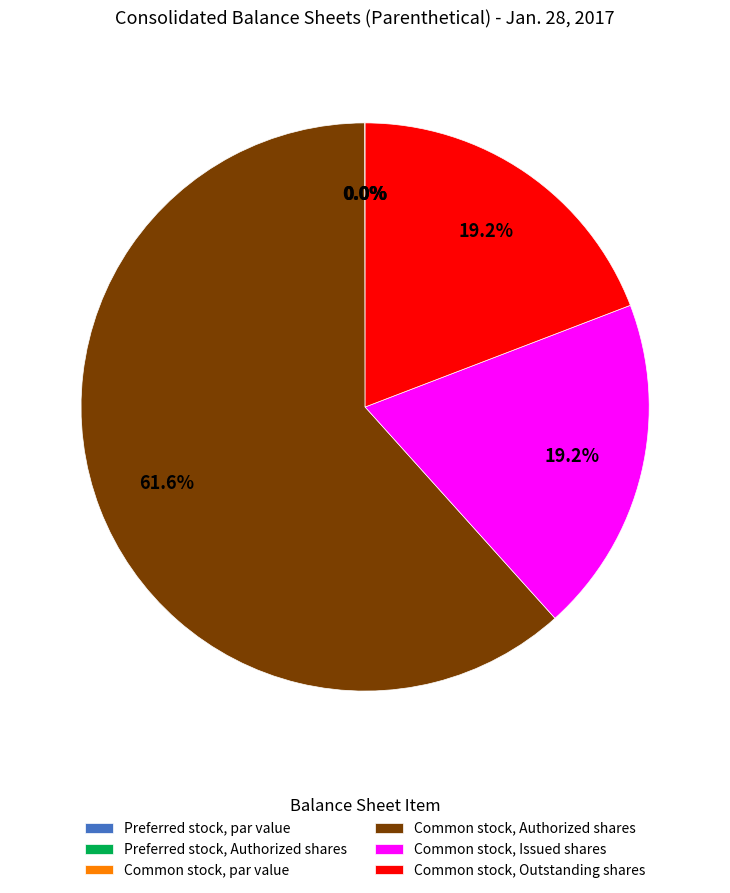

How many slices are in this pie chart?

6